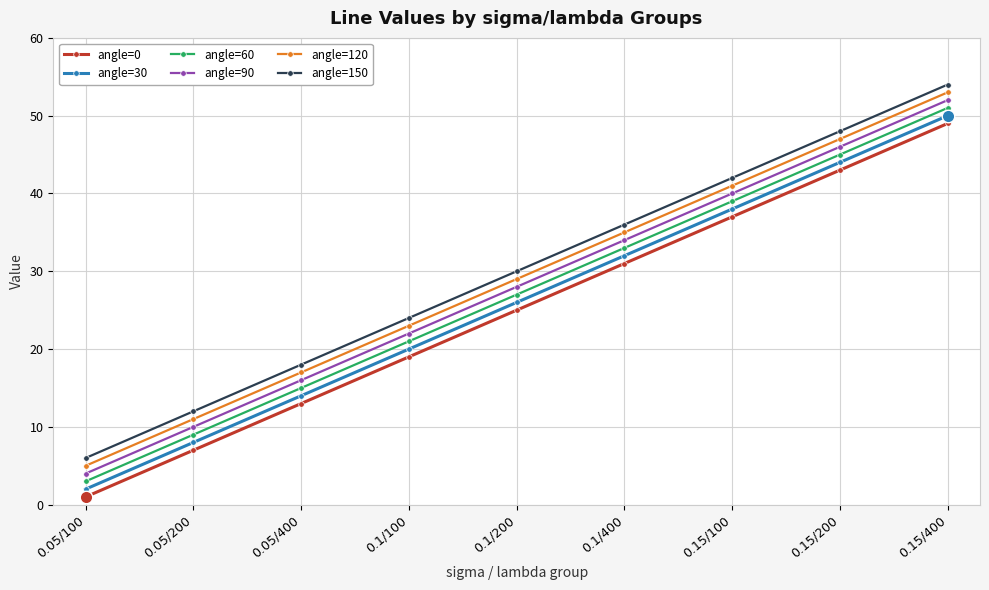

True or false: angle=90 and angle=120 cross at least once.

False